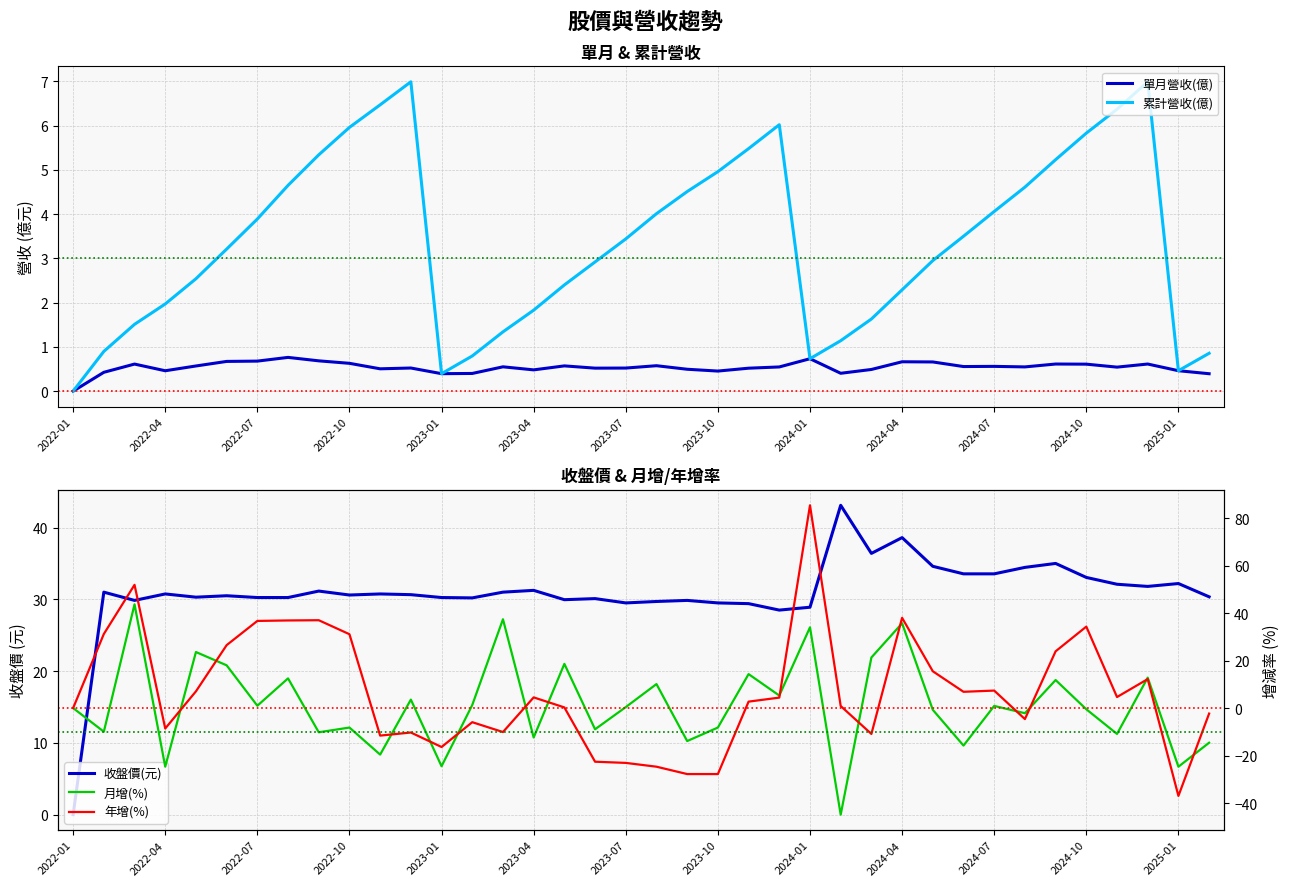

How many categories are shown in the chart?

38